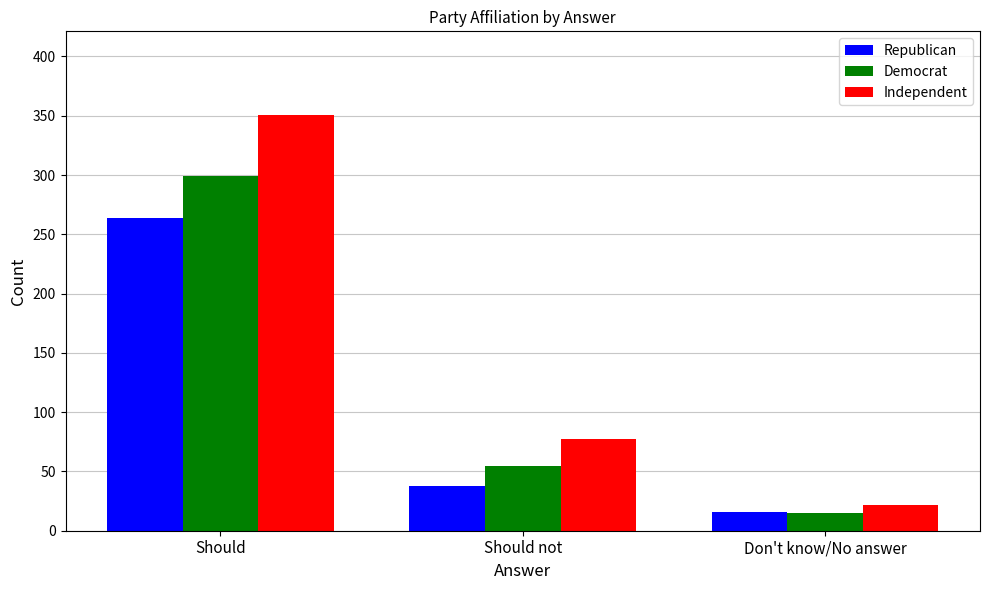

Count the Democrat values in the range 15 to 299.

3